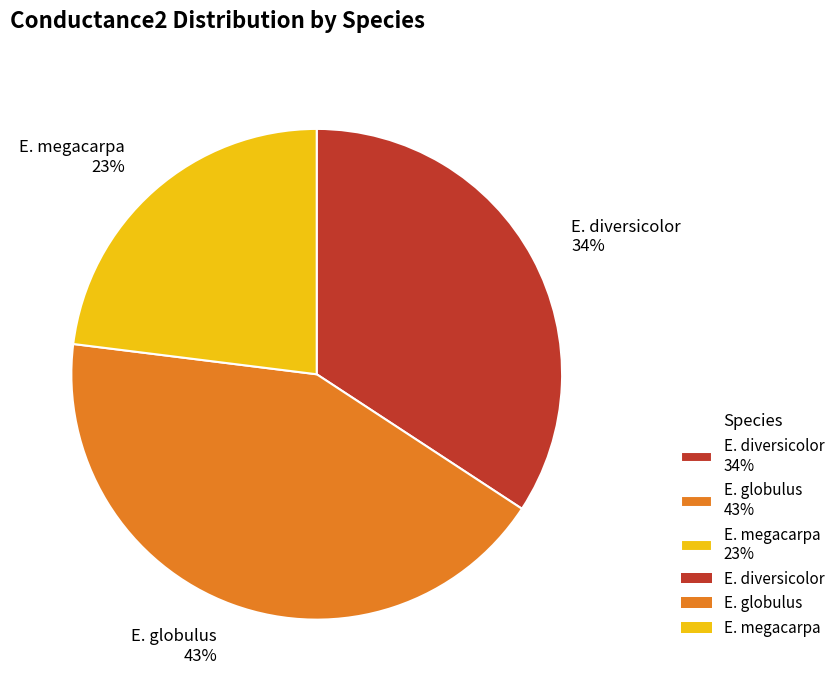

Which has a higher value, E. globulus 43% or E. megacarpa 23%?

E. globulus 43%